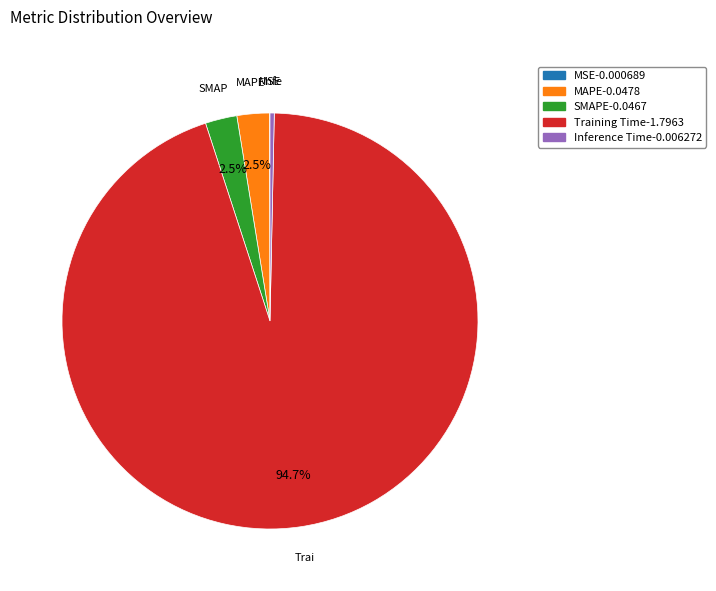

Does Training Time represent more than half of the total?

Yes